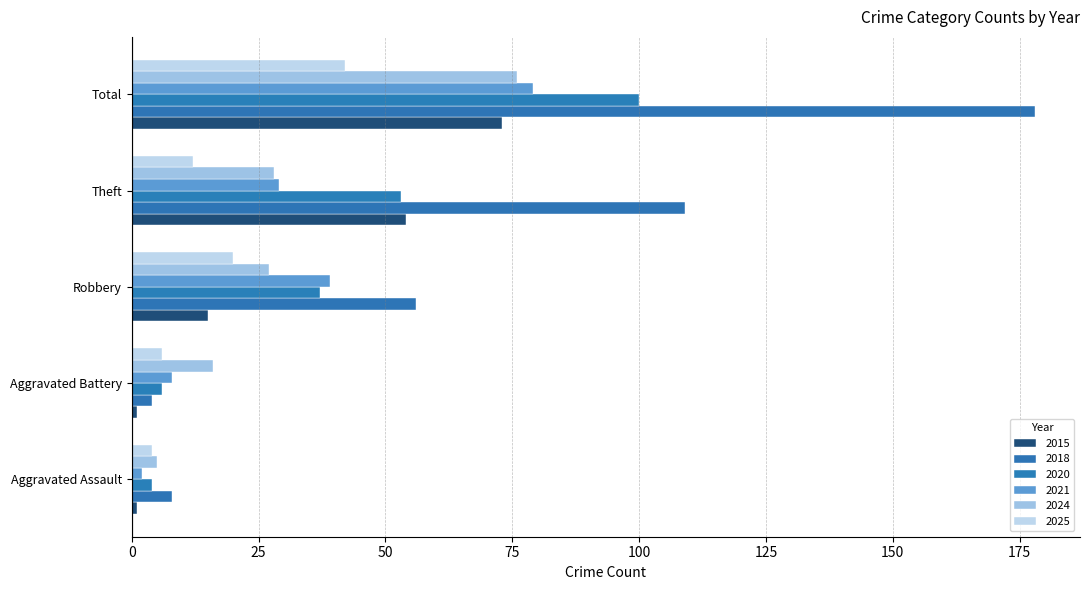

What is the label of the 3rd bar from the right?

Robbery